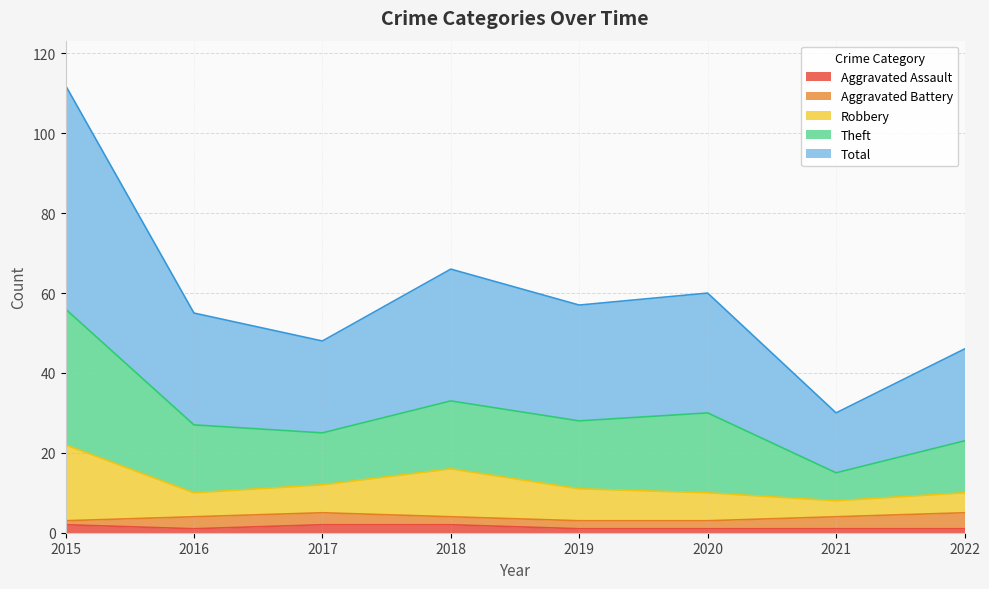

True or false: Total and Robbery cross at least once.

False